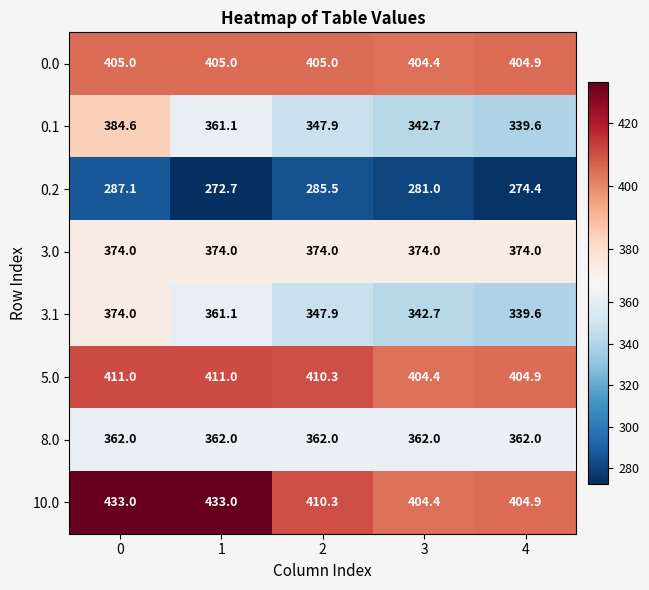

At which label is 0.2 closest to 279?

3